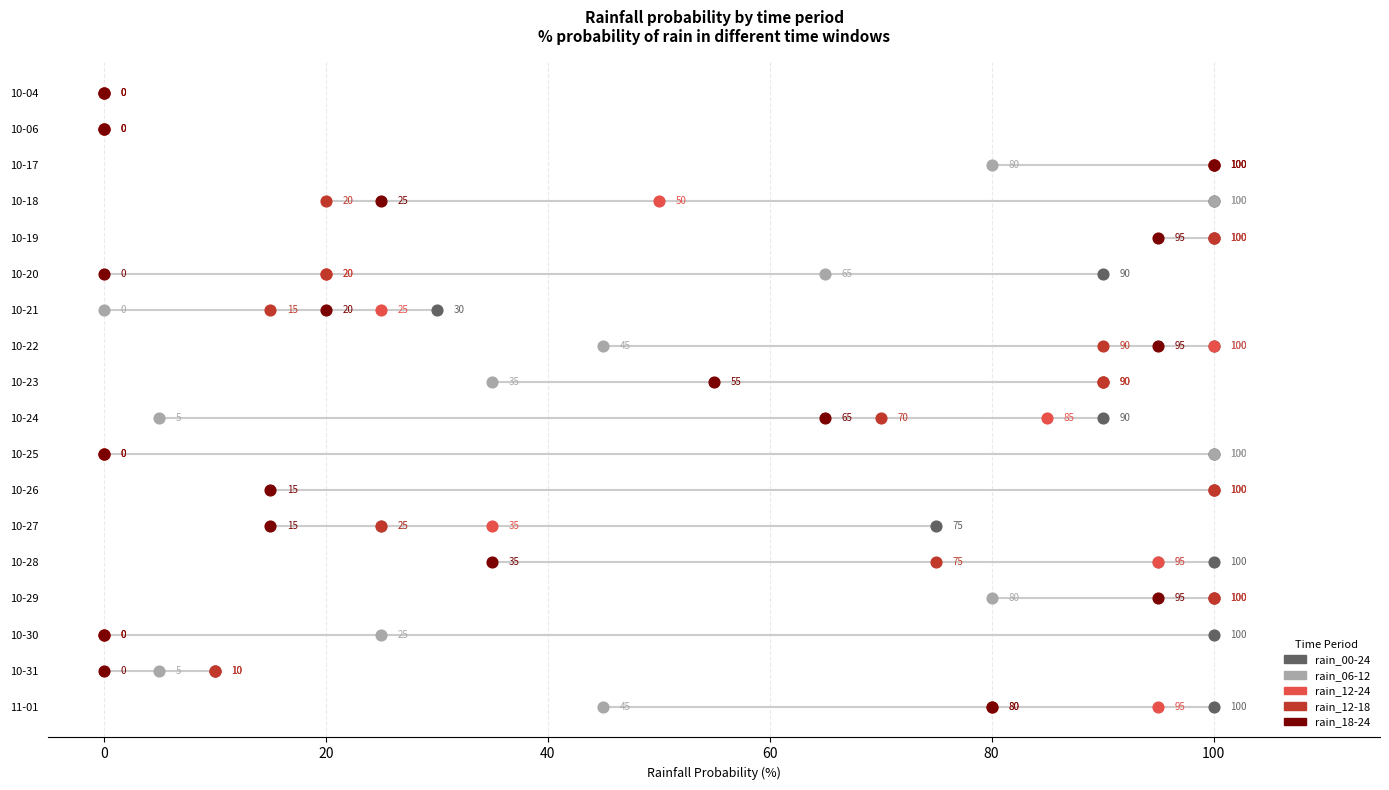

Which series has the largest total across all categories?

rain_00-24